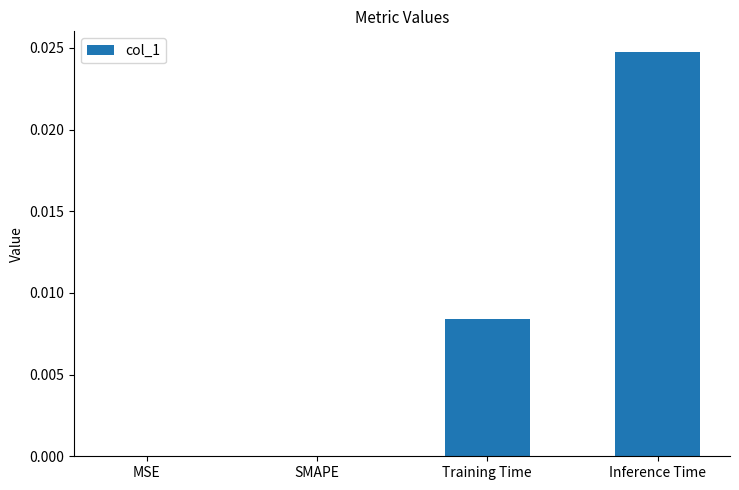

The value at SMAPE is 0.0. True or false?

True